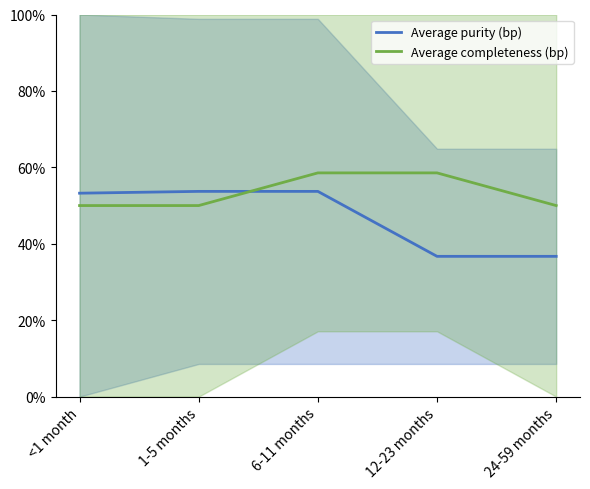

Is the value of Average purity (bp) at 12-23 months greater than the value of Average completeness (bp) at 12-23 months?

No